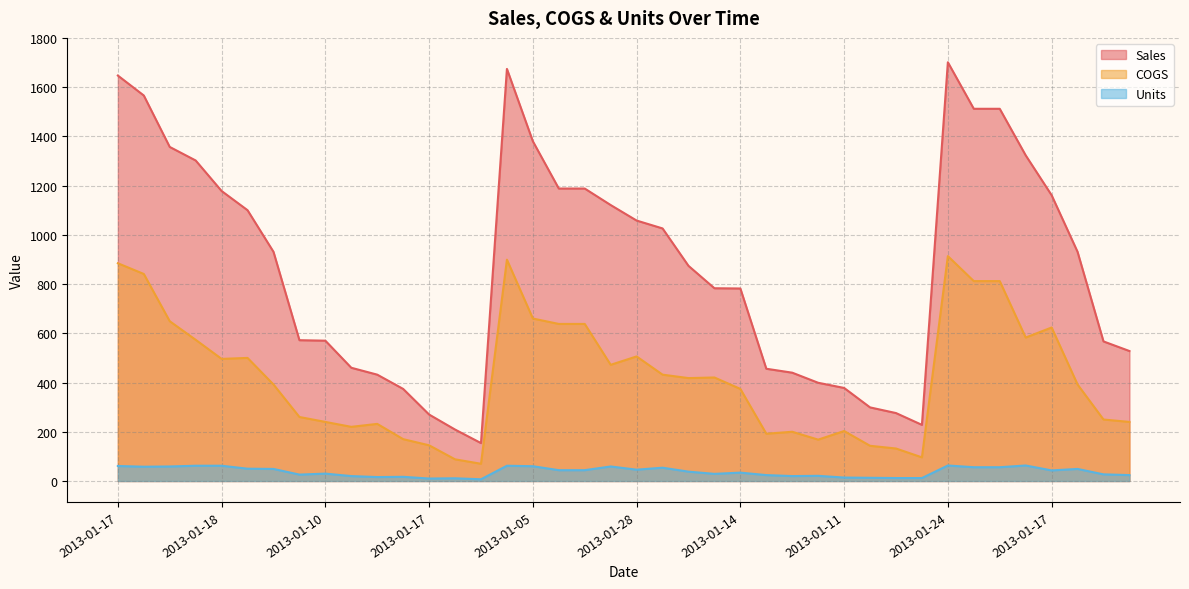

How many lines are shown in the chart?

3